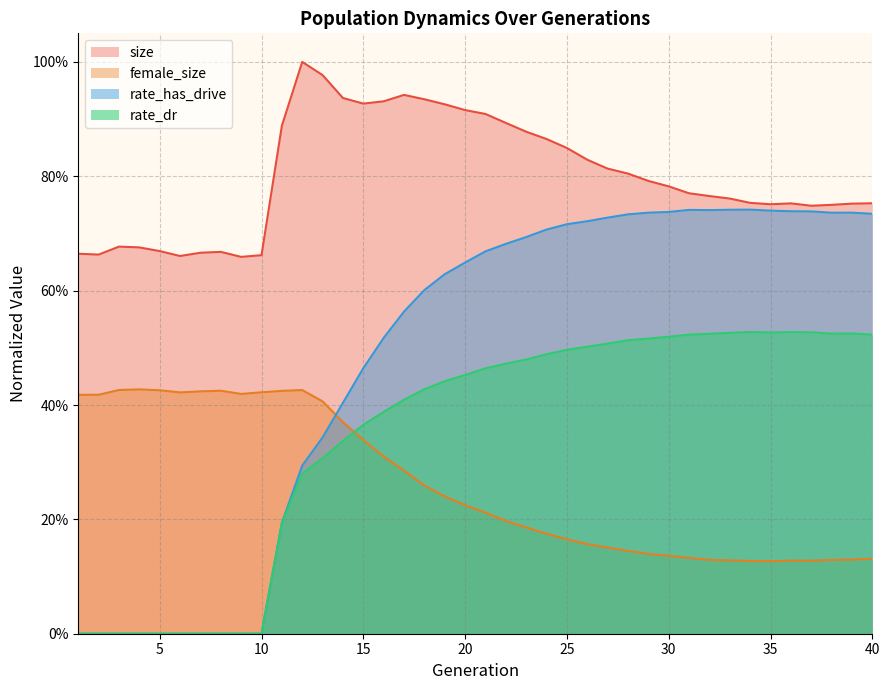

Is the value of rate_has_drive at 12 greater than the value of female_size at 13?

No